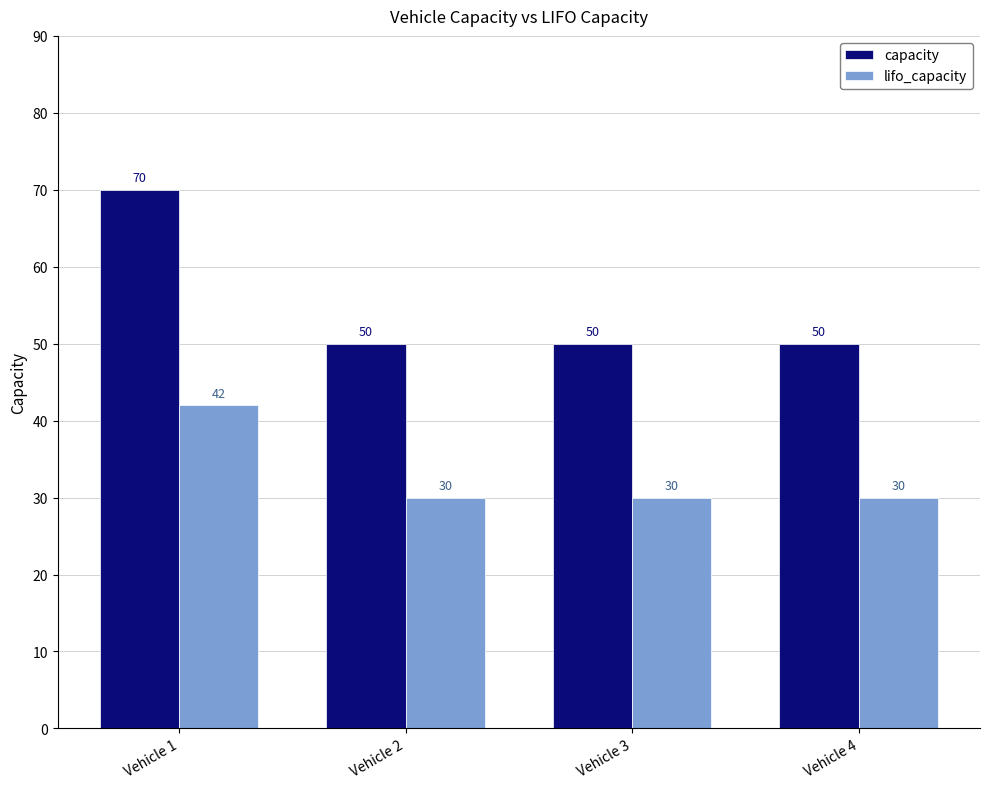

Reading left to right, what are all the values shown in this chart?

capacity: Vehicle 1=70	Vehicle 2=50	Vehicle 3=50	Vehicle 4=50
lifo_capacity: Vehicle 1=42	Vehicle 2=30	Vehicle 3=30	Vehicle 4=30